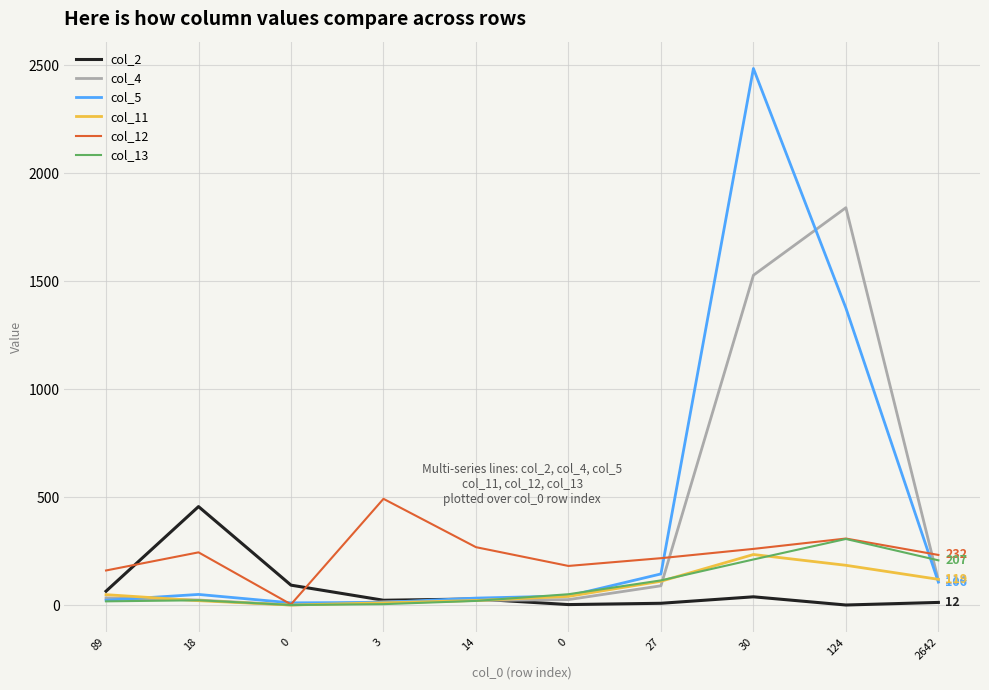

List the series in order of their peak value, highest first.

col_5, col_4, col_12, col_2, col_13, col_11